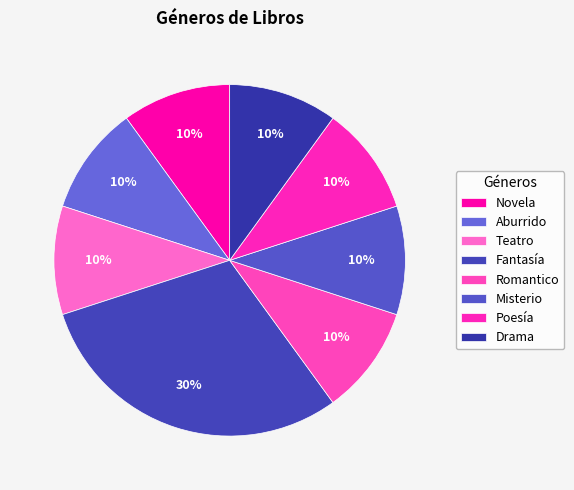

Does any single category account for the majority?

No